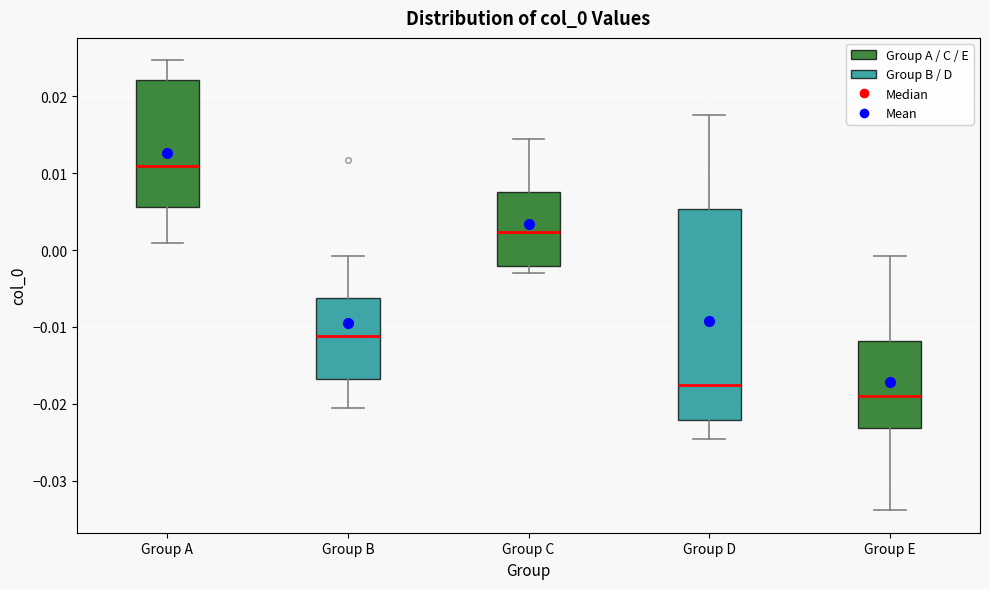

Which box is the tallest, from its lower edge to its upper edge?

Group D